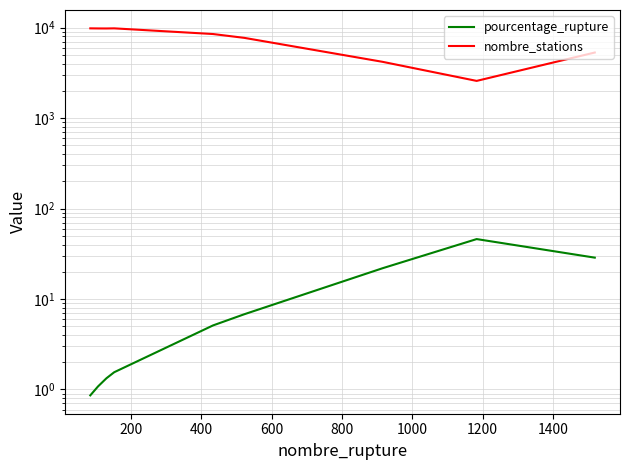

How many lines are shown in the chart?

2